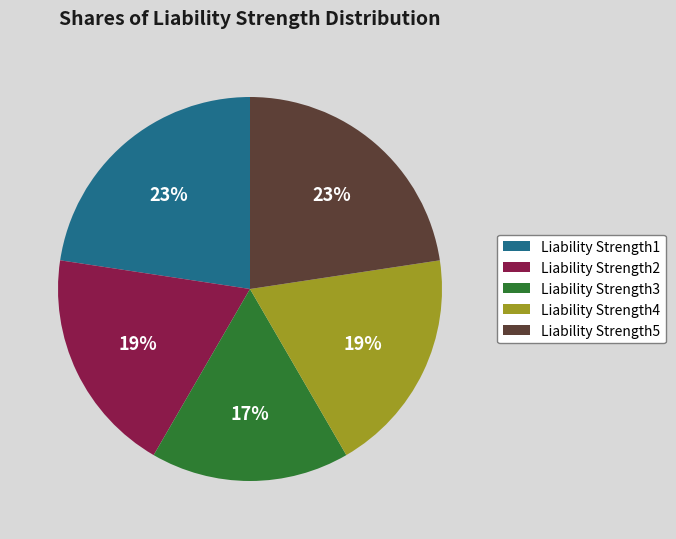

The Liability Strength3 slice represents 9% of the pie. True or false?

False